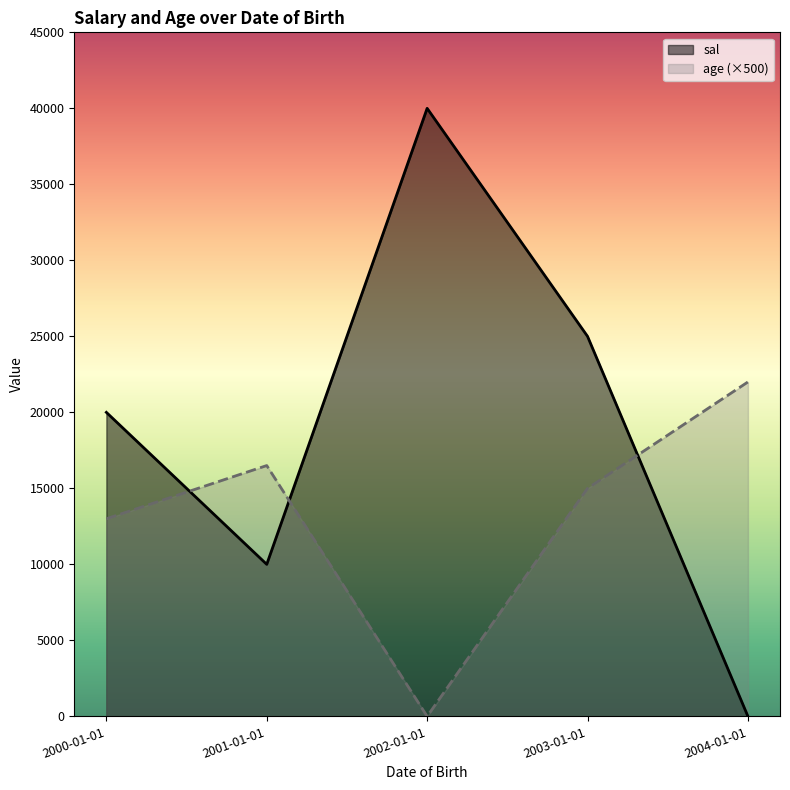

Is it true that age equals 0 at 2002-01-01?

True